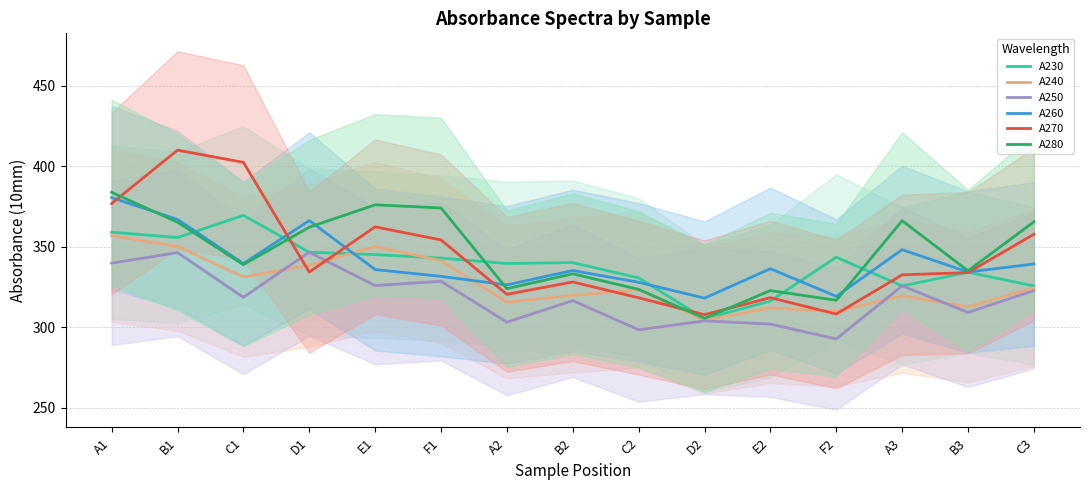

Reading left to right, transcribe all the data shown in this chart.

A230: 359.0	355.7	369.5	346.5	345.1	342.9	339.5	340.1	330.6	305.2	316.2	343.5	325.6	334.1	325.6
A240: 356.8	350.2	331.2	338.5	350.1	341.3	315.6	319.7	323.1	304.3	312.0	309.7	319.4	312.7	324.4
A250: 339.8	346.3	318.5	346.5	325.8	328.5	303.1	316.5	298.3	303.9	301.9	292.6	325.7	309.1	322.7
A260: 380.5	366.9	339.5	366.2	335.8	331.6	326.2	335.2	327.9	318.0	336.3	319.1	348.1	334.2	339.3
A270: 376.8	410.0	402.4	334.2	362.3	354.2	320.4	328.1	318.2	307.7	318.3	308.1	332.5	333.9	357.7
A280: 383.8	365.2	338.8	362.1	376.0	374.1	323.9	333.1	323.5	305.4	322.7	316.7	366.1	335.0	365.5